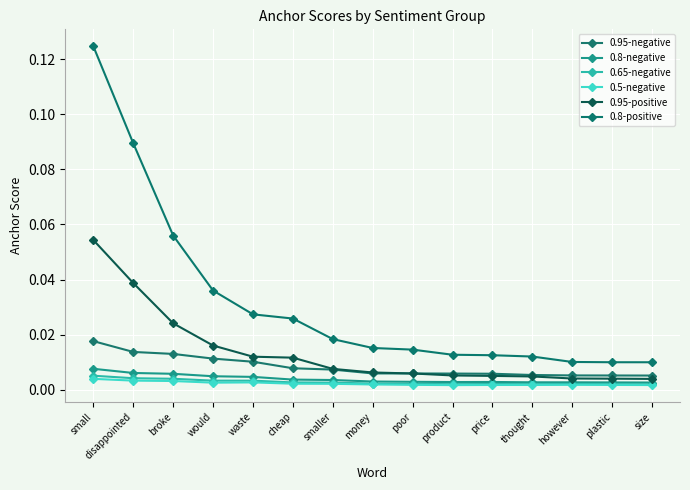

What are all the series names shown in the legend?

0.95-negative, 0.8-negative, 0.65-negative, 0.5-negative, 0.95-positive, 0.8-positive